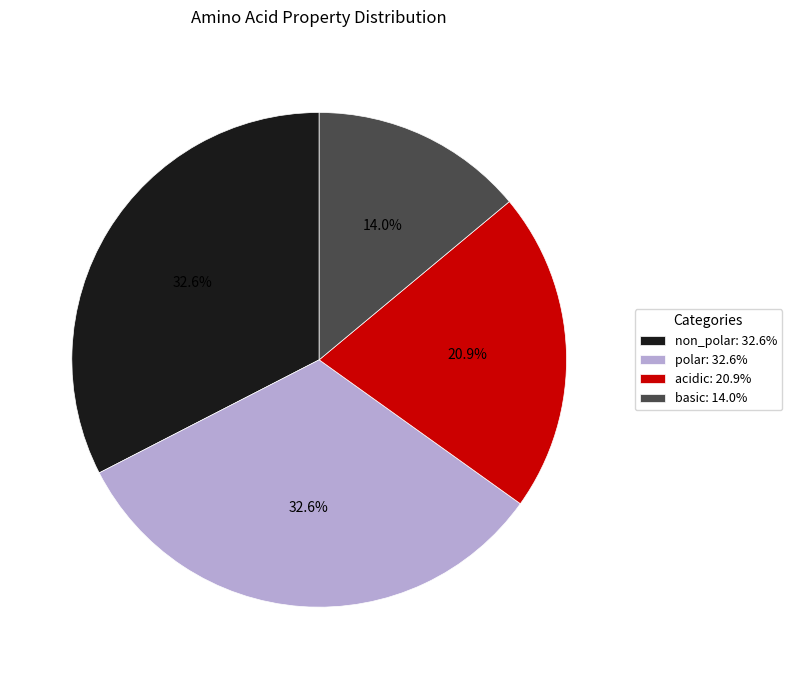

To the nearest percent, what is the average slice percentage?

25%